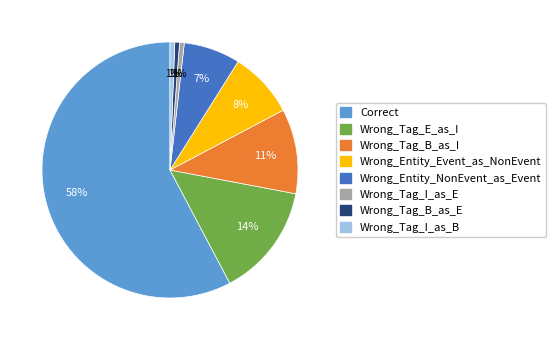

To the nearest percent, what portion does Wrong_Entity_Event_as_NonEvent represent?

8%